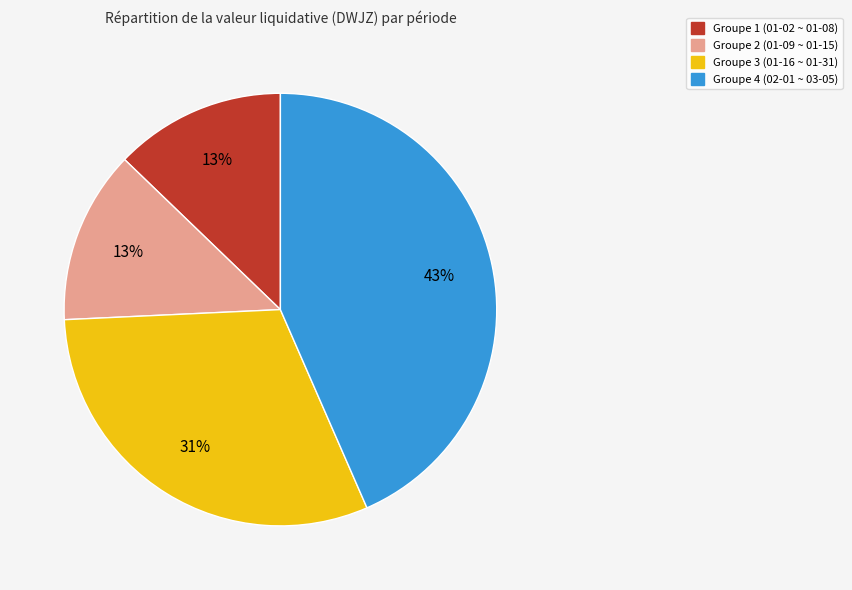

To the nearest percent, what is the average slice percentage?

25%